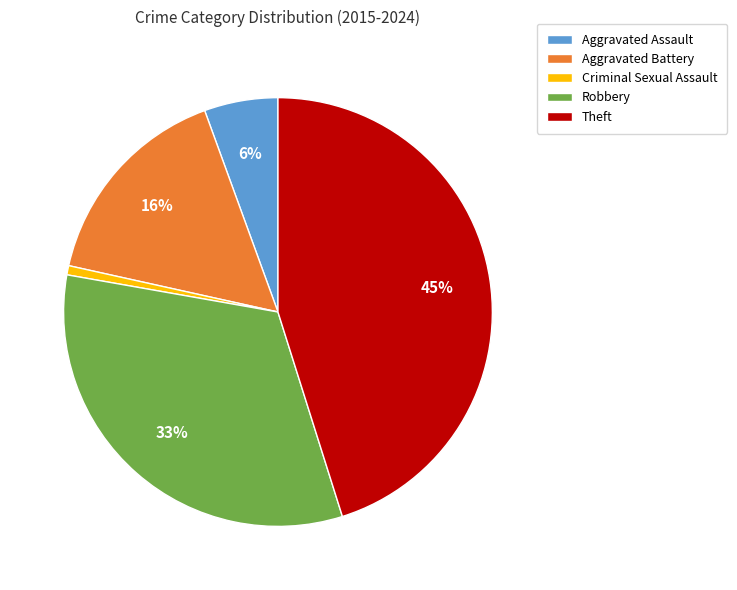

Rank the categories by value from highest to lowest.

Theft, Robbery, Aggravated Battery, Aggravated Assault, Criminal Sexual Assault